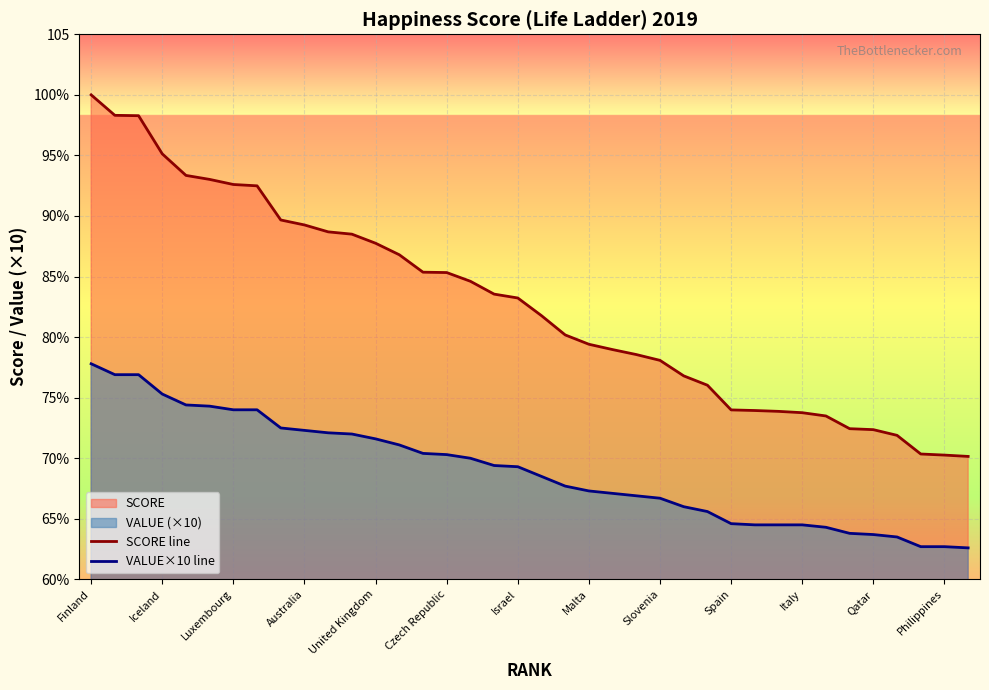

True or false: SCORE line and VALUE×10 line intersect in this chart.

False